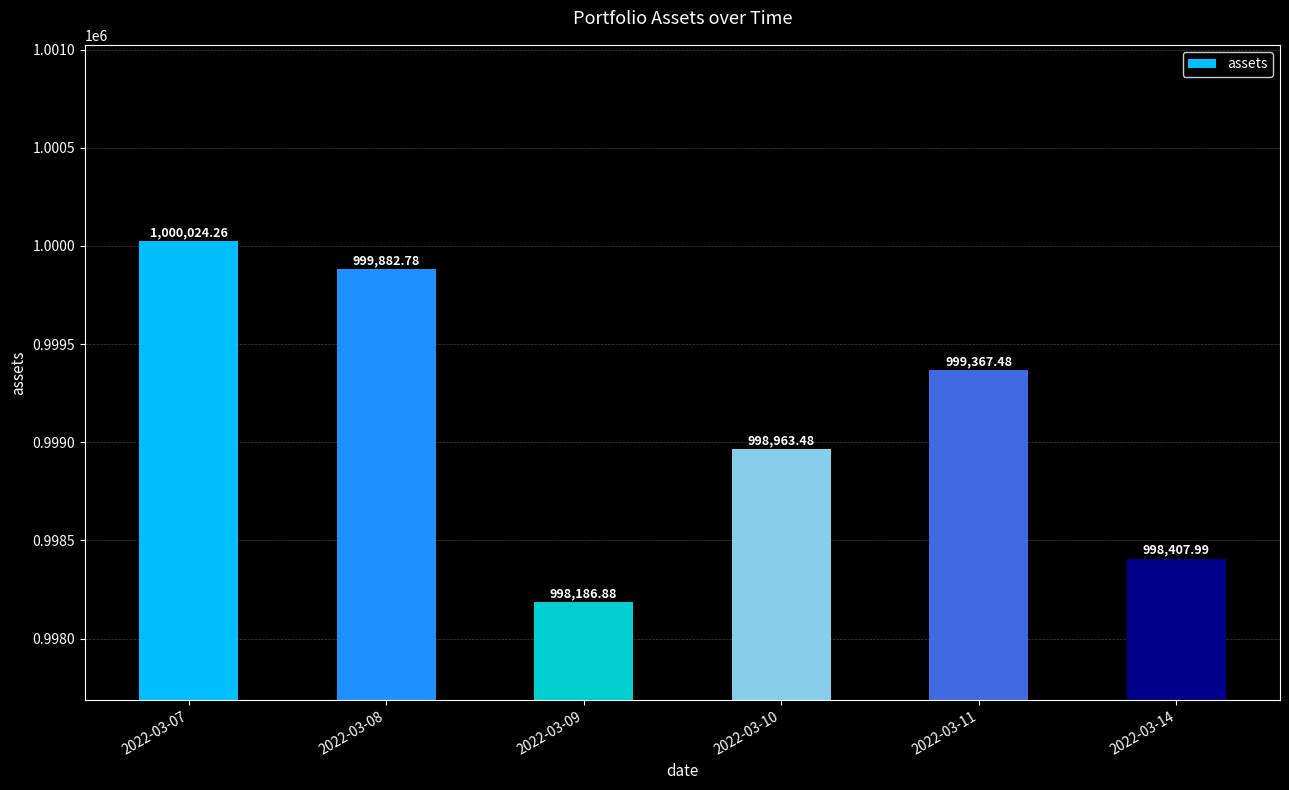

Reading left to right, what are all the values shown in this chart?

2022-03-07=1000024.3	2022-03-08=999882.8	2022-03-09=998186.9	2022-03-10=998963.5	2022-03-11=999367.5	2022-03-14=998408.0